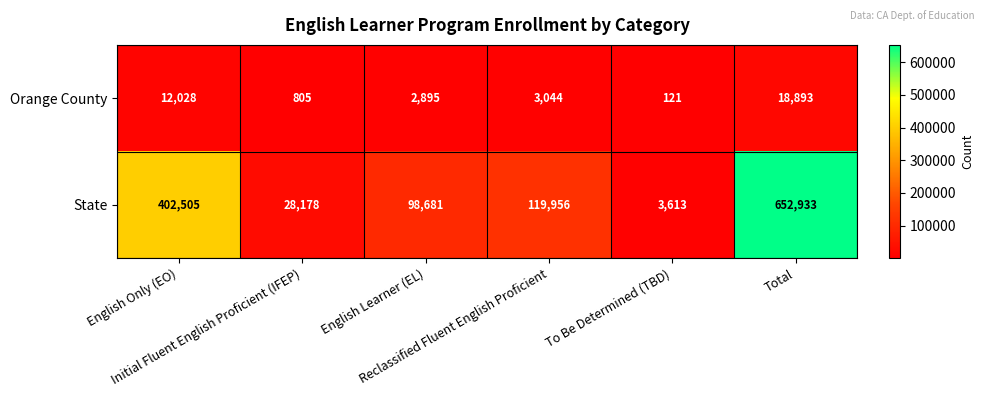

Which series has the largest total across all categories?

State